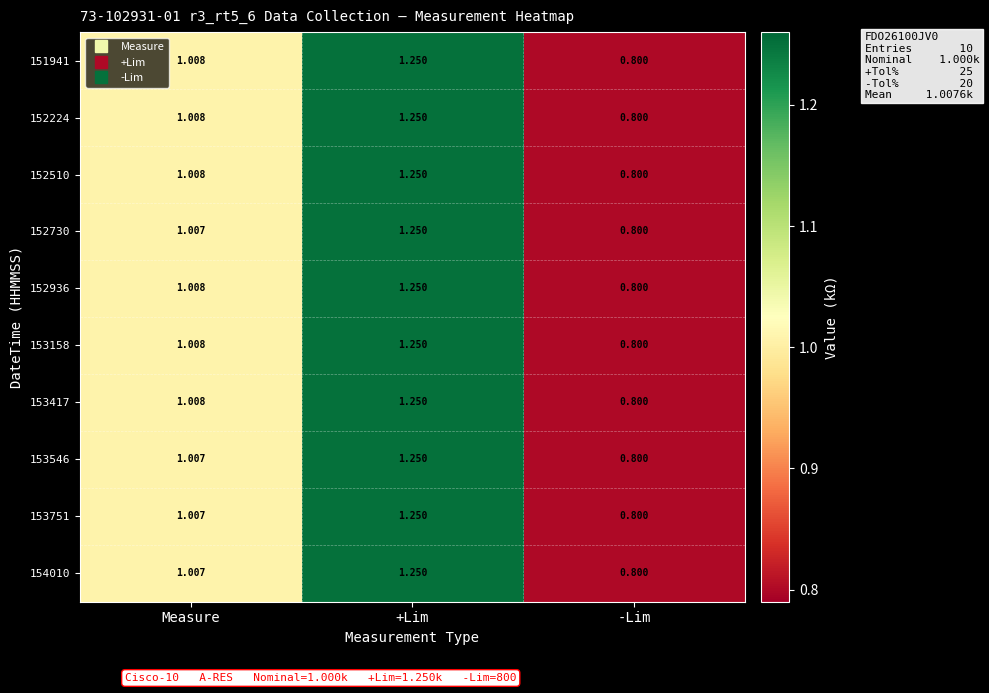

At which label does 153158 first exceed 1?

Measure